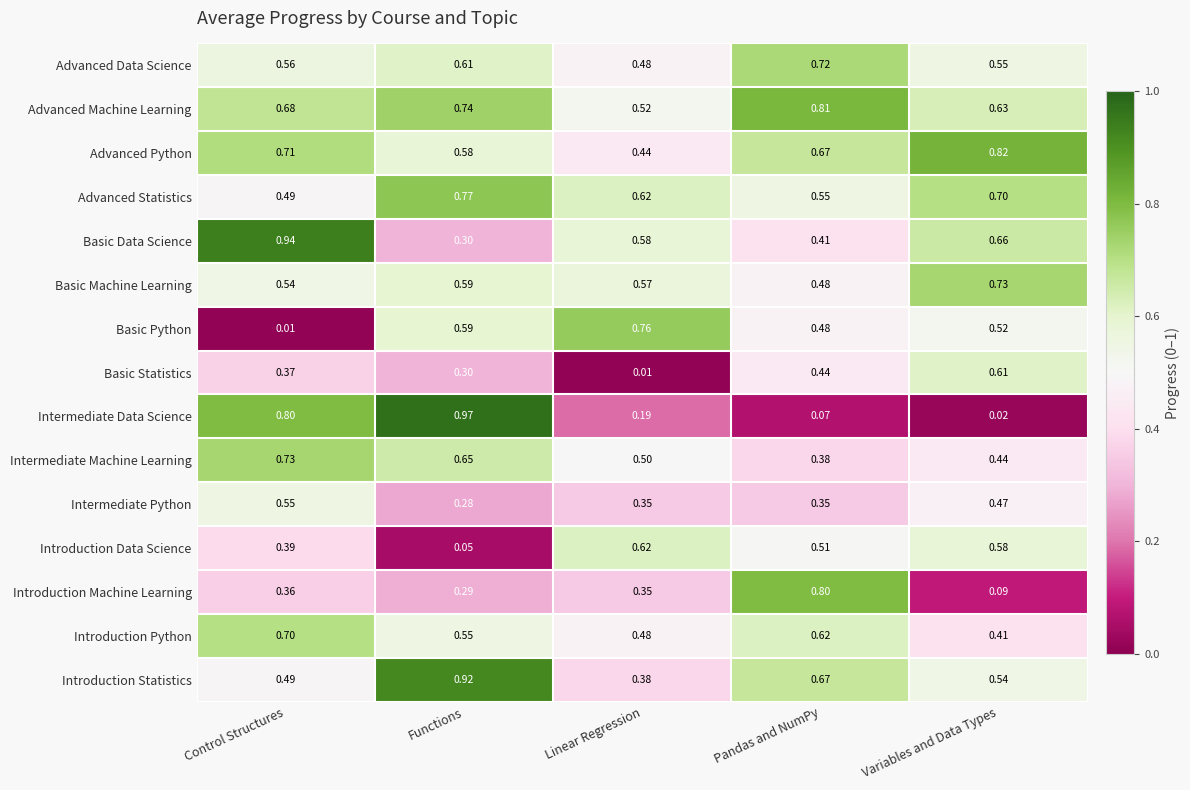

At which label does Introduction Python reach its minimum?

Variables and Data Types